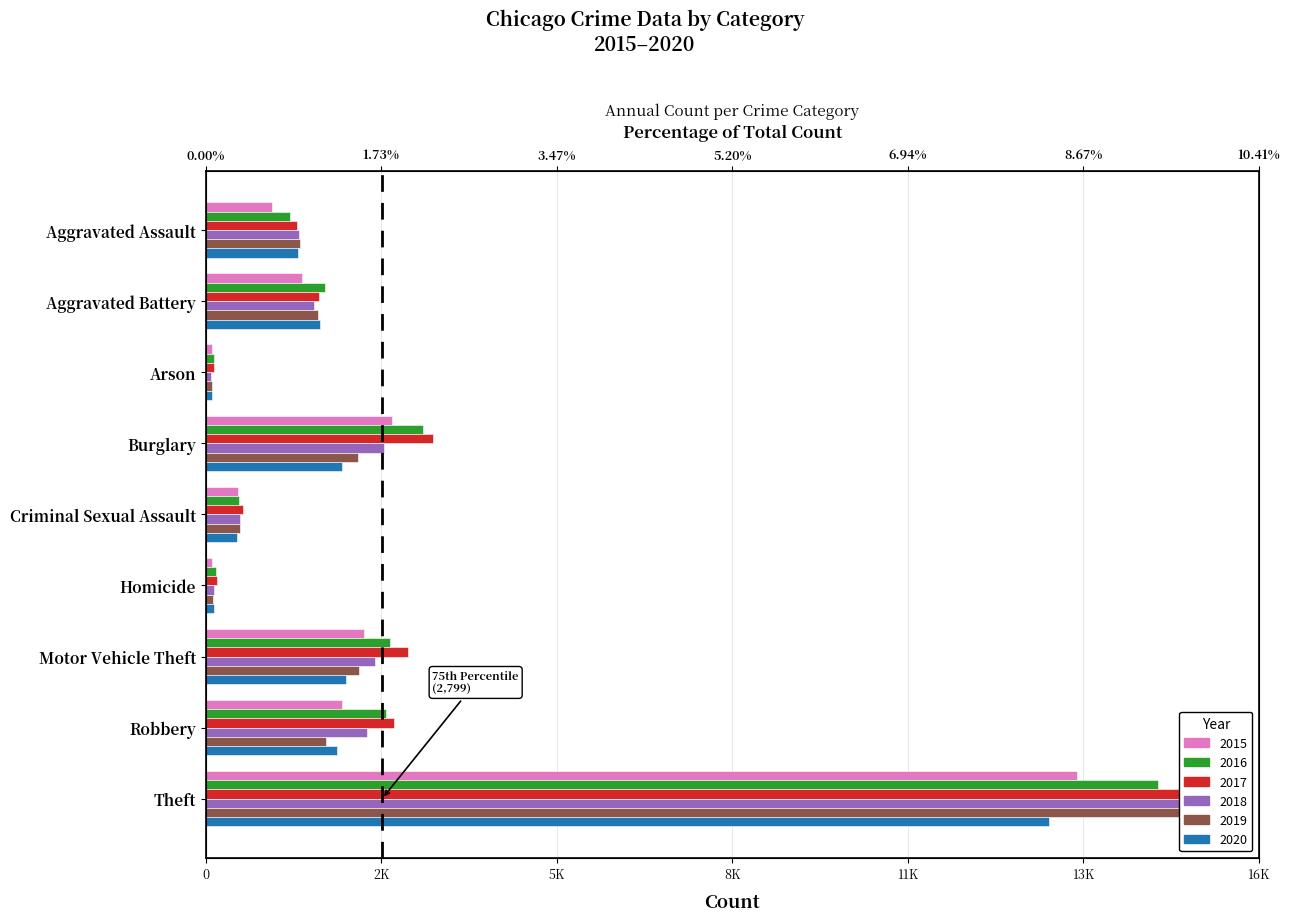

How many data points does each series have?

9